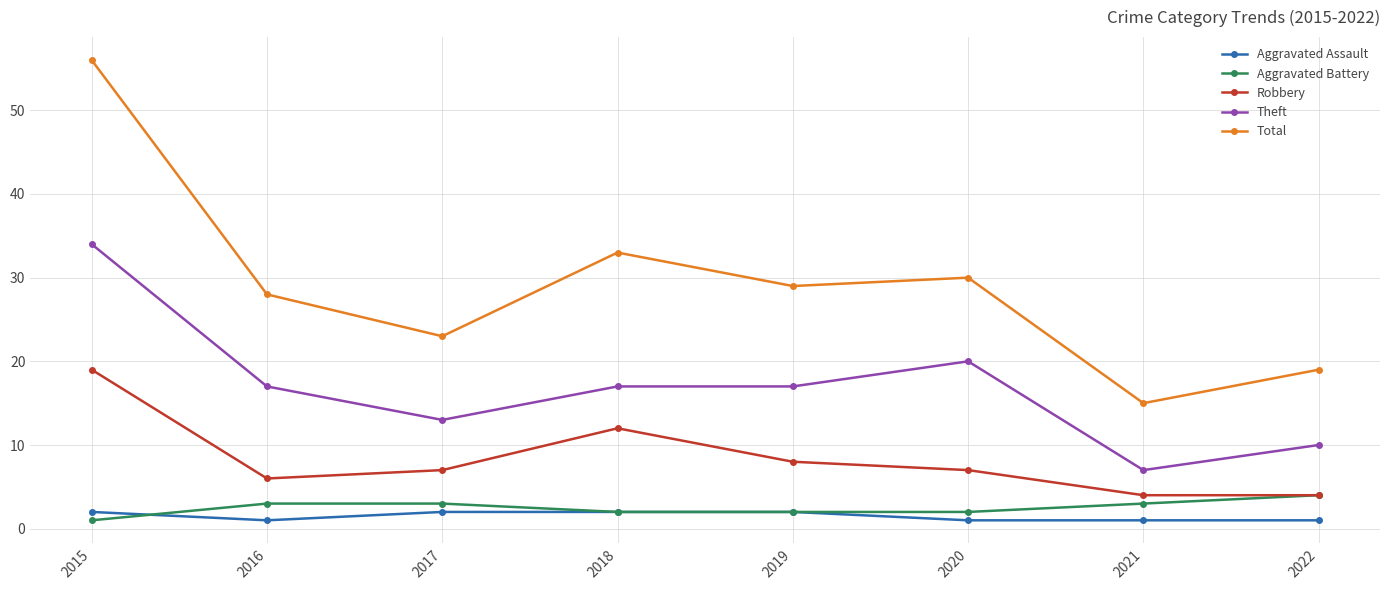

Reading right to left, transcribe all the data shown in this chart.

Aggravated Assault: 1	1	1	2	2	2	1	2
Aggravated Battery: 4	3	2	2	2	3	3	1
Robbery: 4	4	7	8	12	7	6	19
Theft: 10	7	20	17	17	13	17	34
Total: 19	15	30	29	33	23	28	56